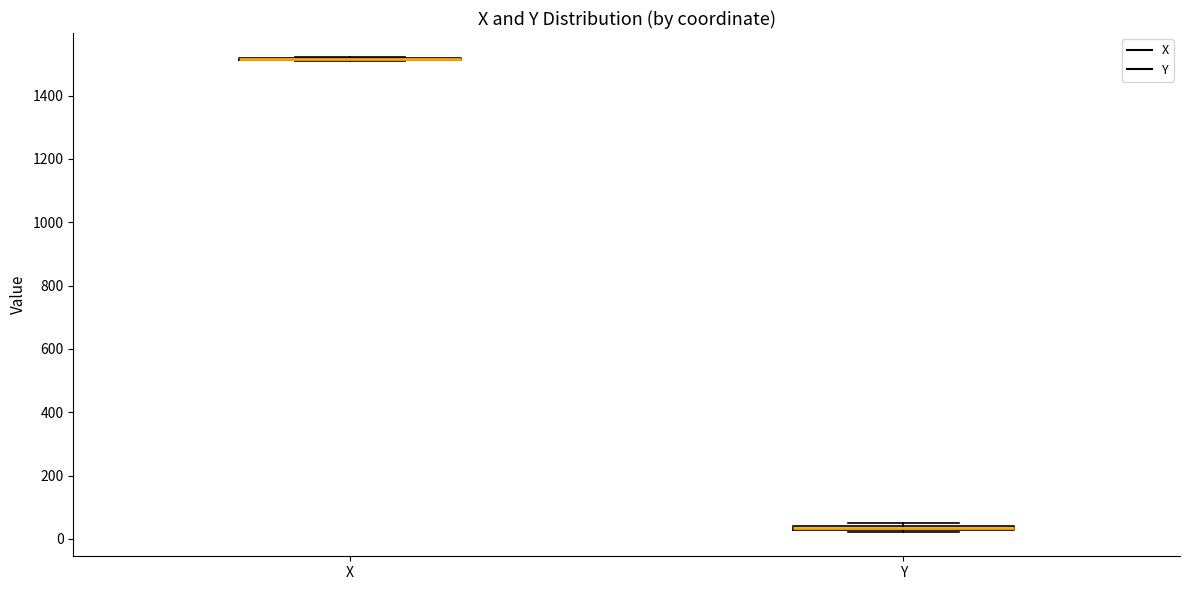

Where is the lower edge of the box for Y on the y-axis? The values are not printed on the chart, so give them approximately, as read against the axis.

20